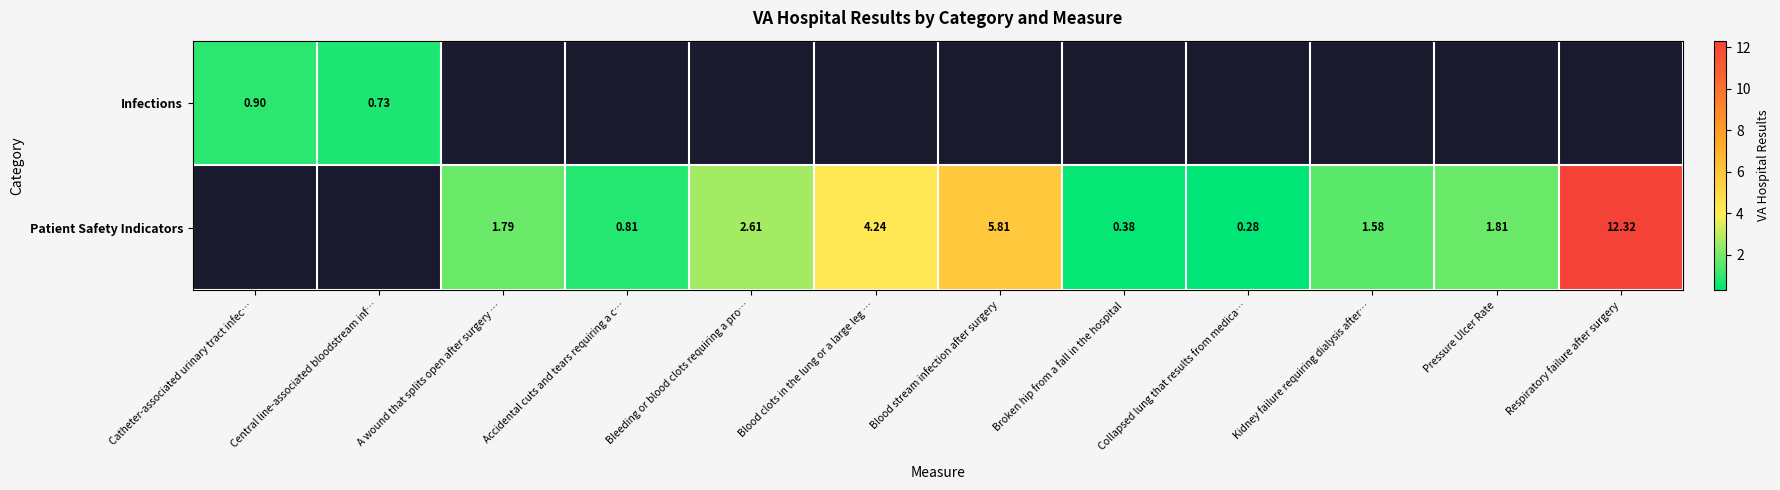

Count the number of categories in the chart.

12